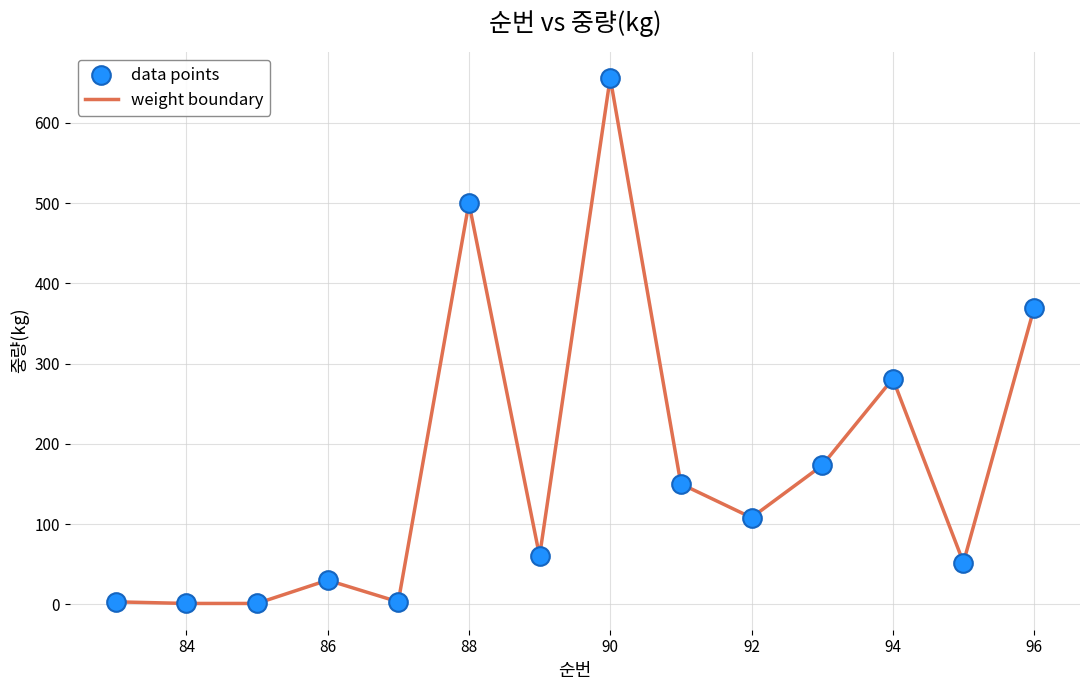

What is the greatest value displayed?

656